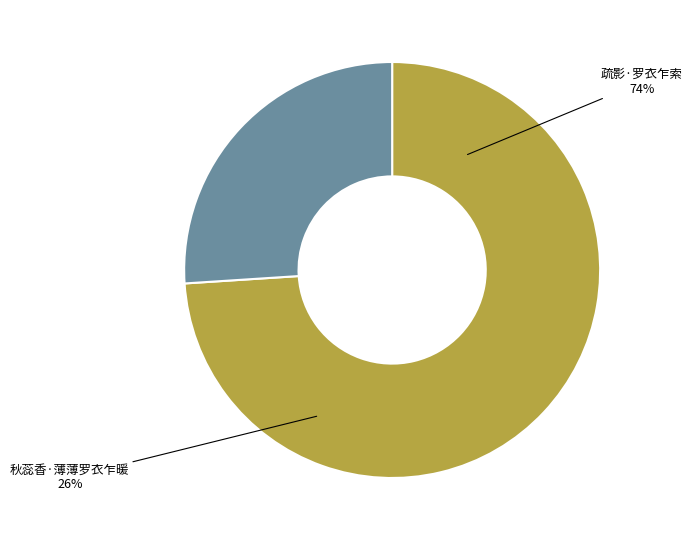

To the nearest percent, what percentage of the pie is 秋蕊香·薄薄罗衣乍暖?

26%